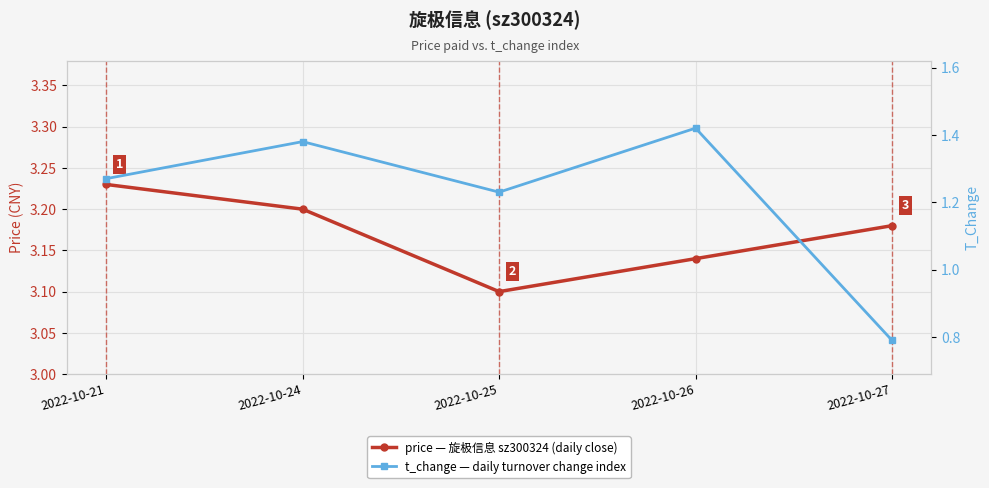

What is the sum of the t_change values at 2022-10-27 and 2022-10-21?

2.1